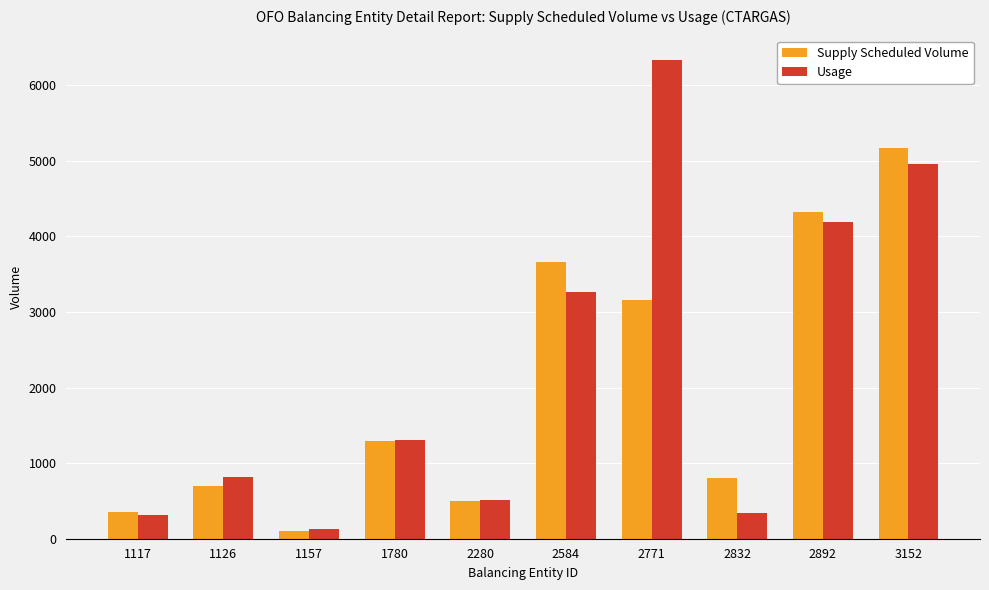

How many categories are shown in the chart?

10